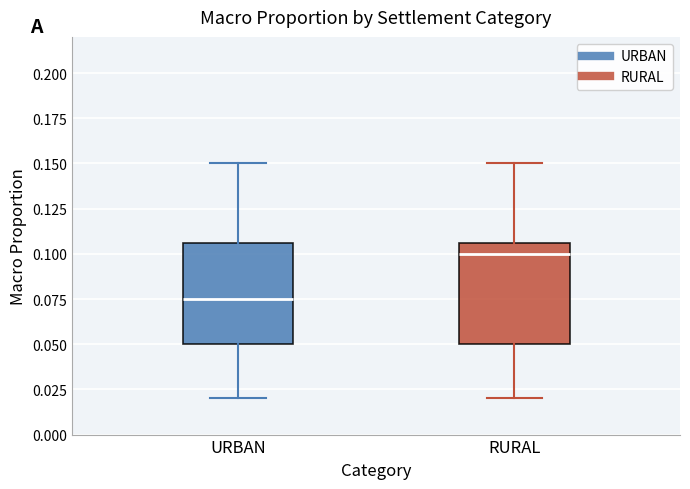

Reading left to right, transcribe this box plot: for each box, give where its median line is, the range the box spans, and where its two whiskers end, as read against the y-axis. The values are not printed on the chart, so give them approximately, as read against the axis.

URBAN: median 0.075, box 0.050 to 0.105, whiskers 0.020 to 0.150
RURAL: median 0.100, box 0.050 to 0.105, whiskers 0.020 to 0.150